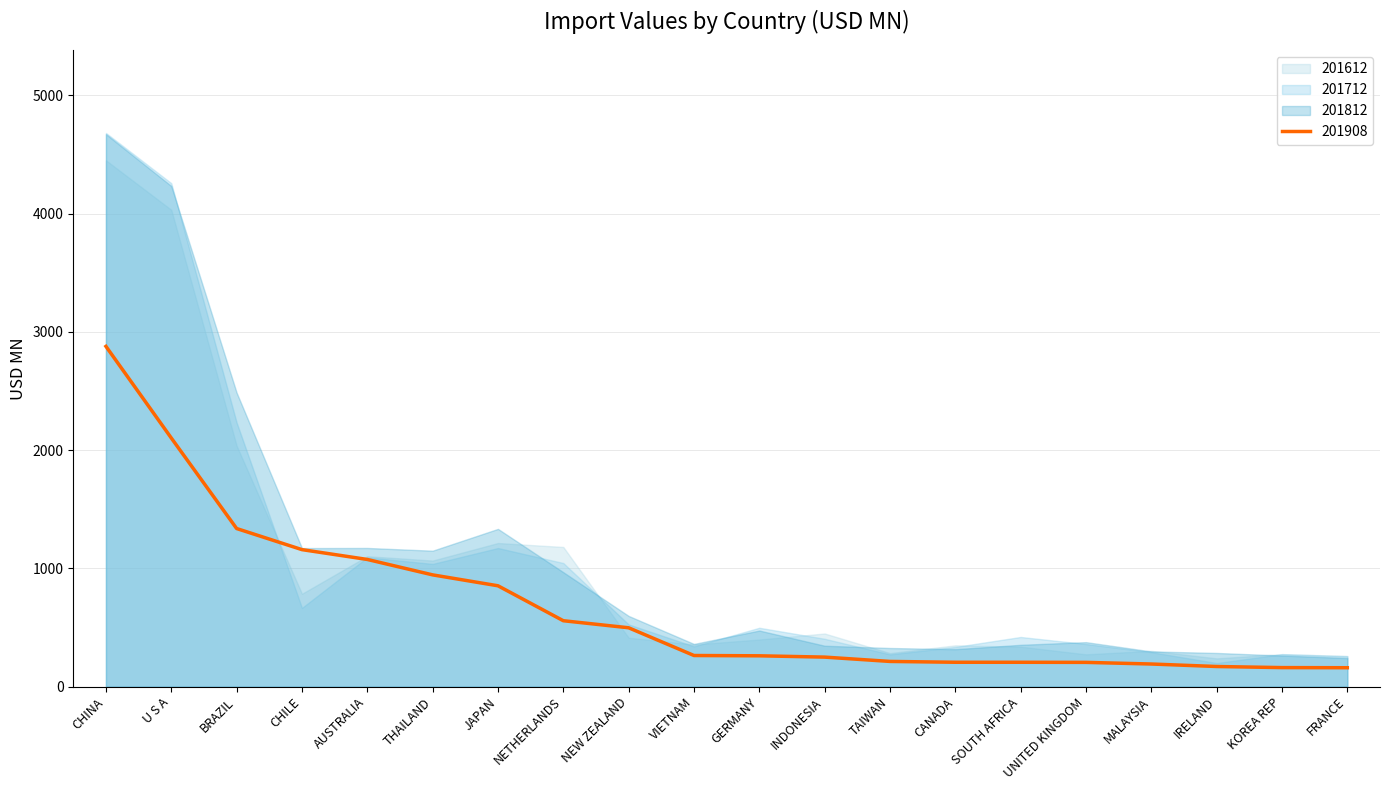

At NEW ZEALAND, list the series in order from largest to smallest.

201812, 201712, 201908, 201612